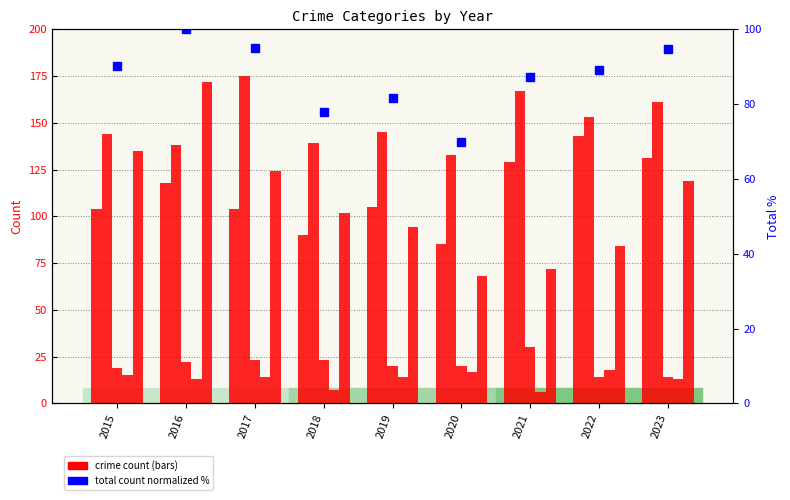

What is the value of the Aggravated Battery bar at the 2nd from the left?

138.0